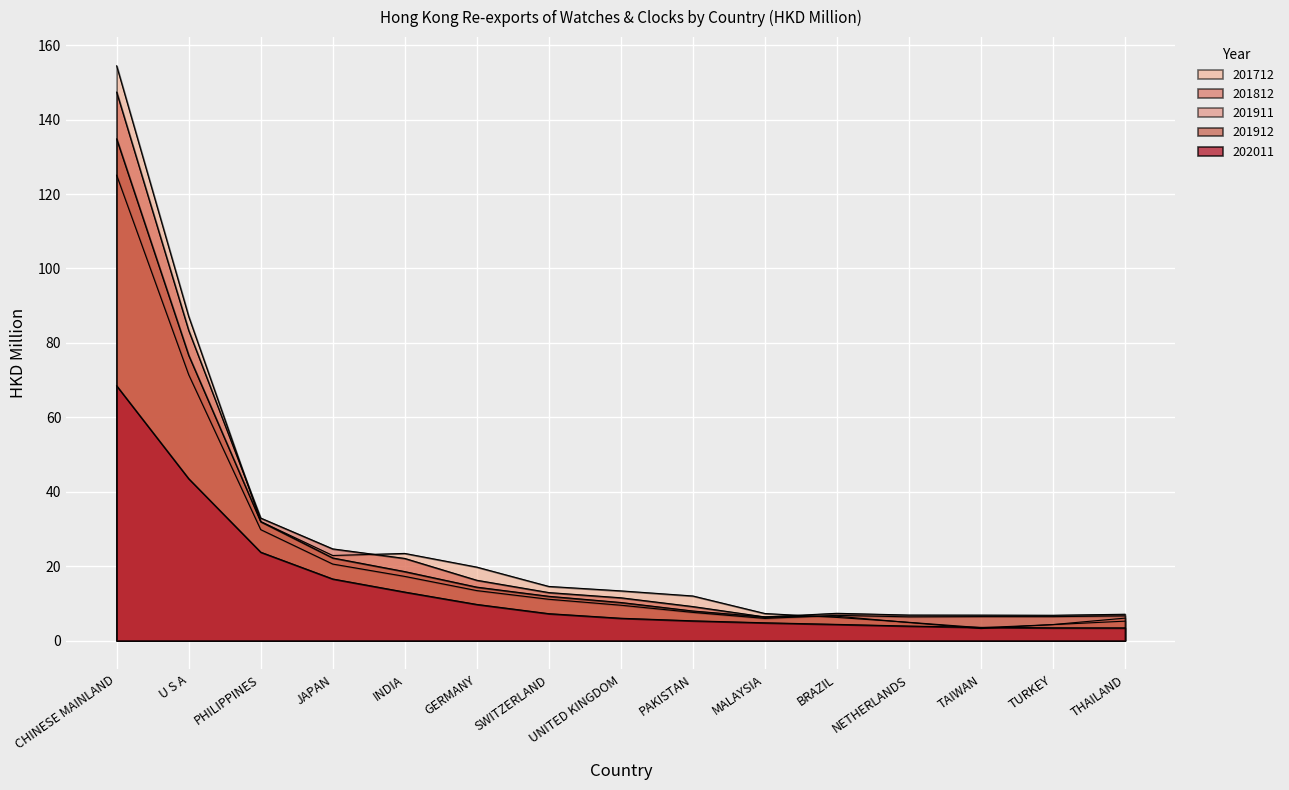

At which label does 202011 reach its minimum?

THAILAND